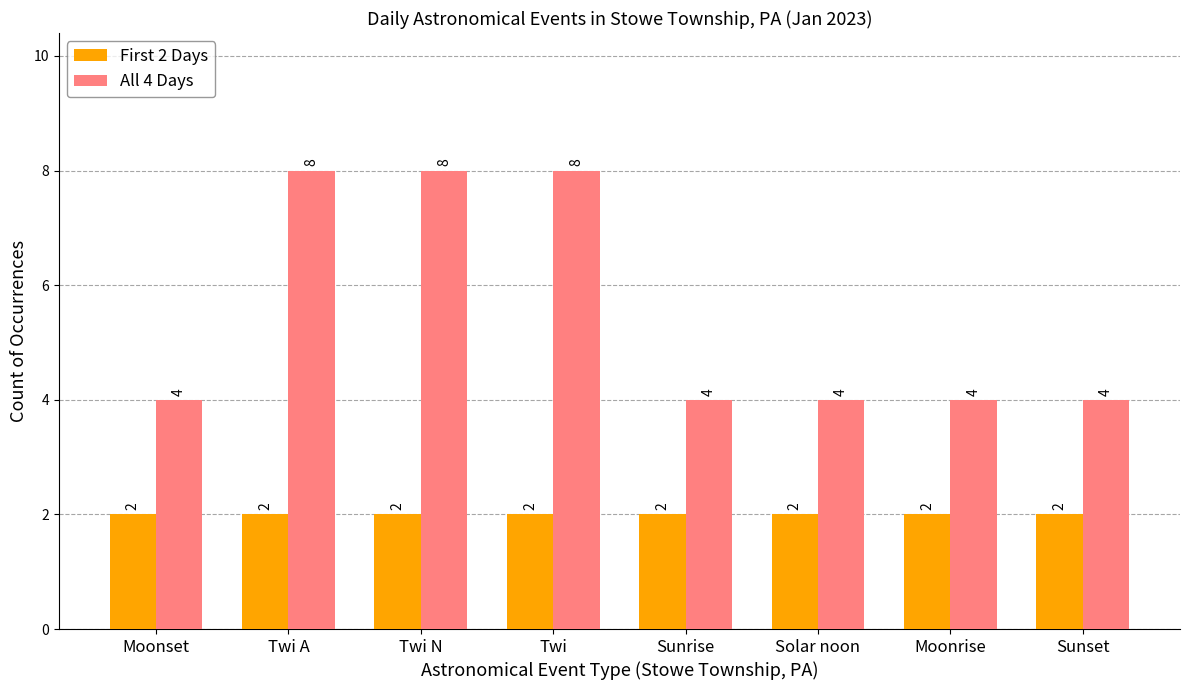

Reading right to left, what are all the values shown in this chart?

First 2 Days: Sunset=2	Moonrise=2	Solar noon=2	Sunrise=2	Twi=2	Twi N=2	Twi A=2	Moonset=2
All 4 Days: Sunset=4	Moonrise=4	Solar noon=4	Sunrise=4	Twi=8	Twi N=8	Twi A=8	Moonset=4